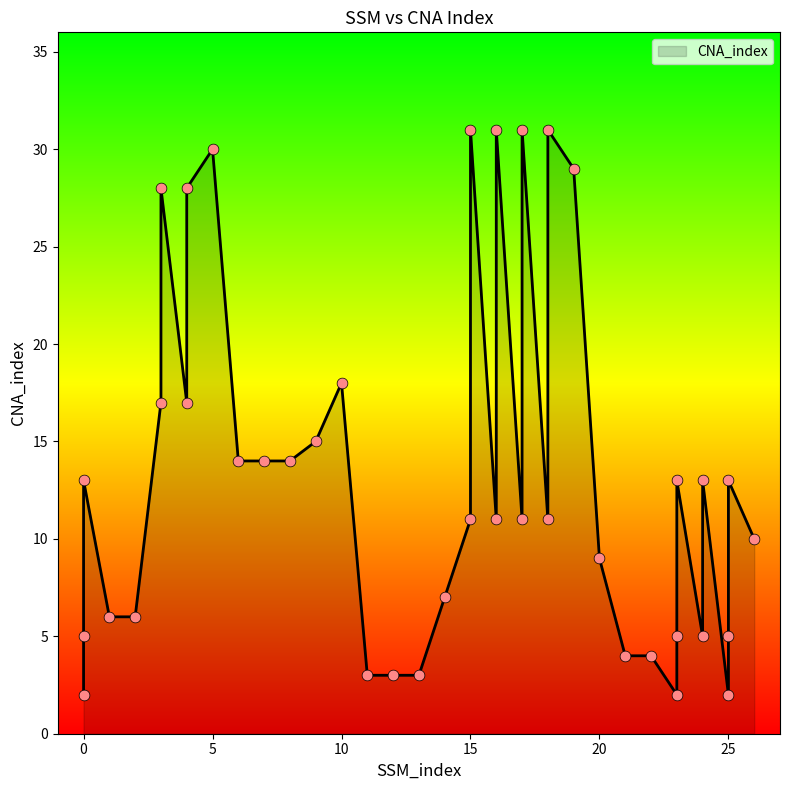

Which has a higher value, 4 or 17?

17